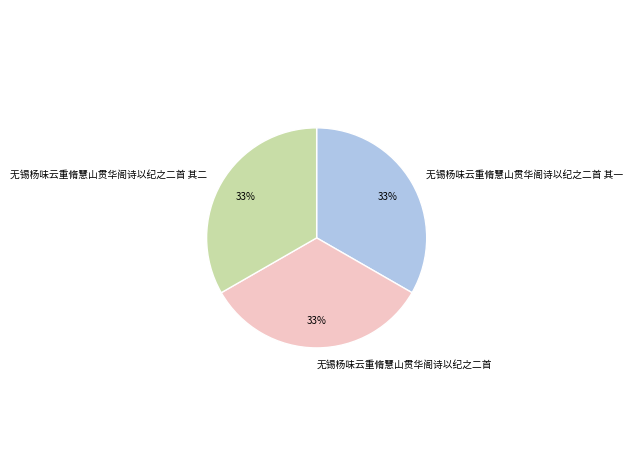

What percentage is the 无锡杨味云重脩慧山贯华阁诗以纪之二首 slice, to the nearest percent?

33%